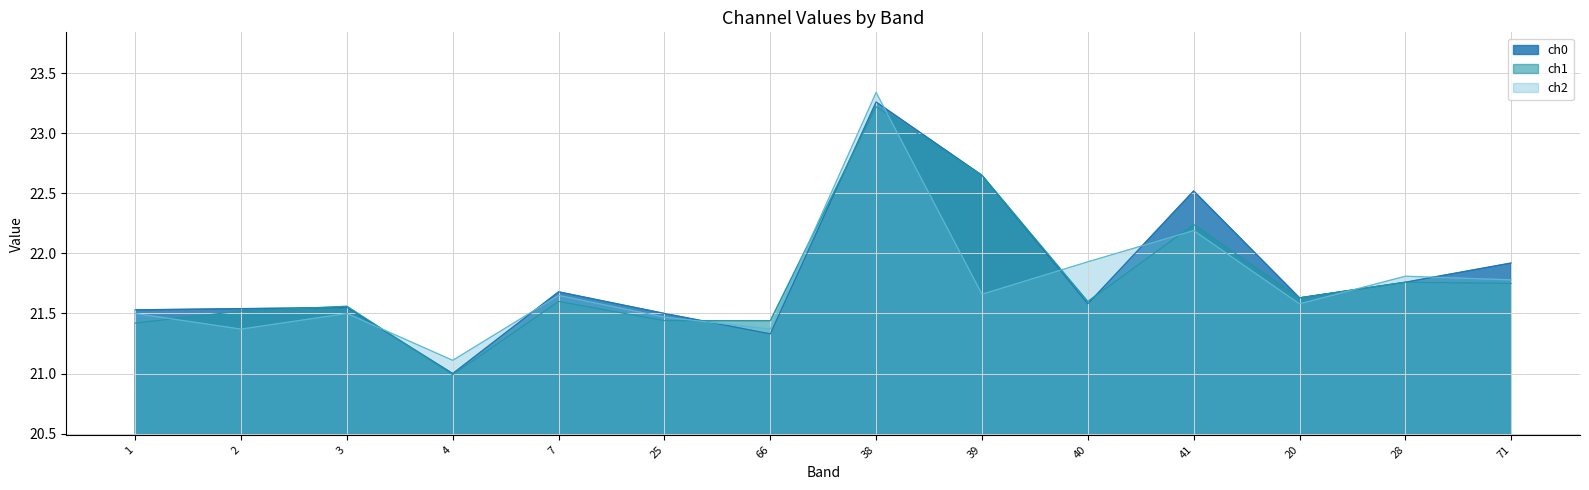

How many data points does each series have?

14